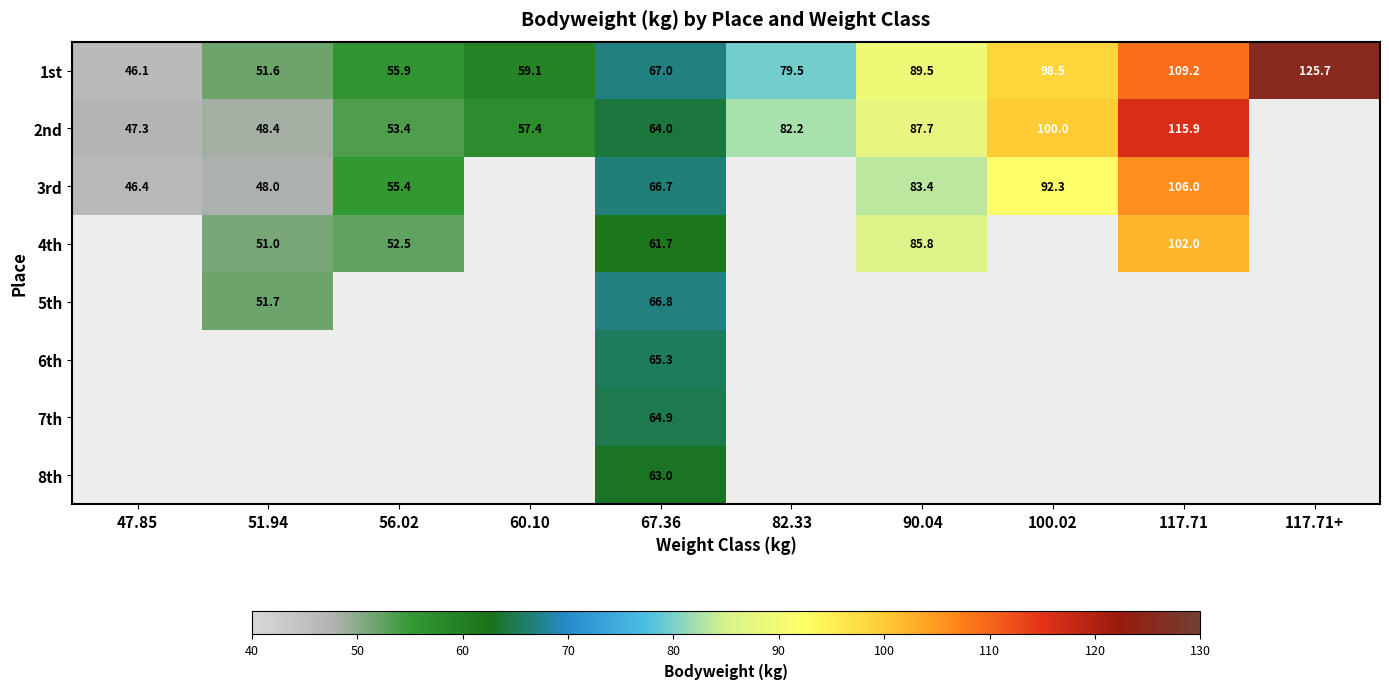

At how many categories does at least one series exceed 54?

8